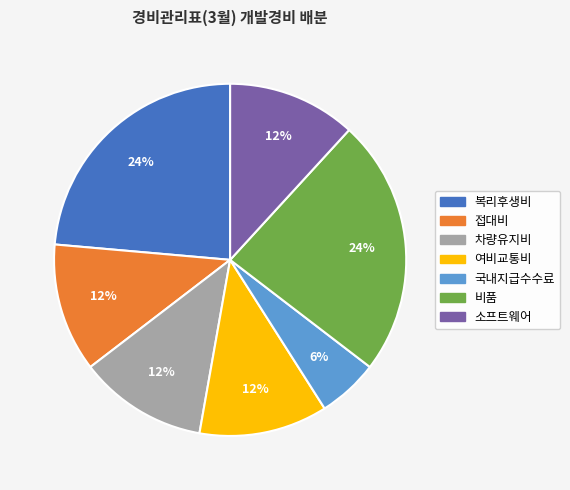

What is the smallest slice in the pie chart?

국내지급수수료